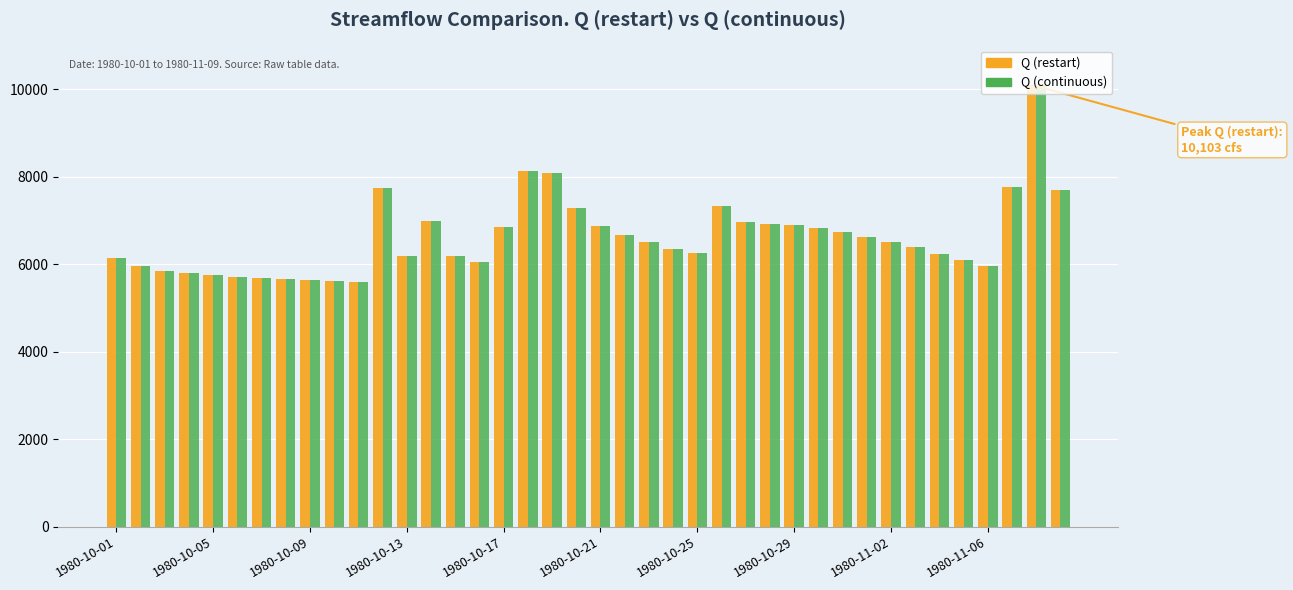

What is the average value of the Q (restart) series?

6613.8